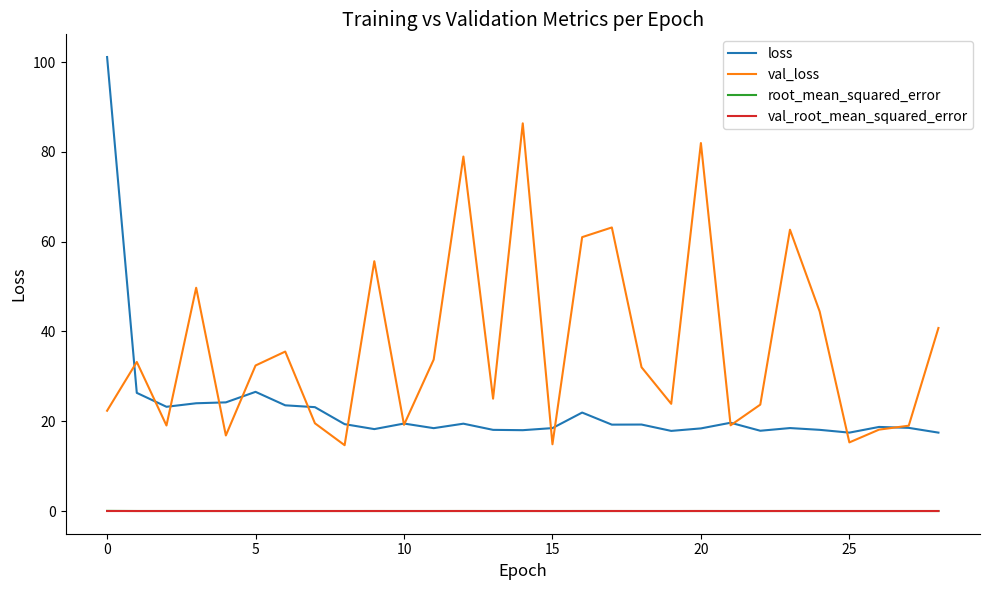

What is the lowest value of the val_loss series?

14.7